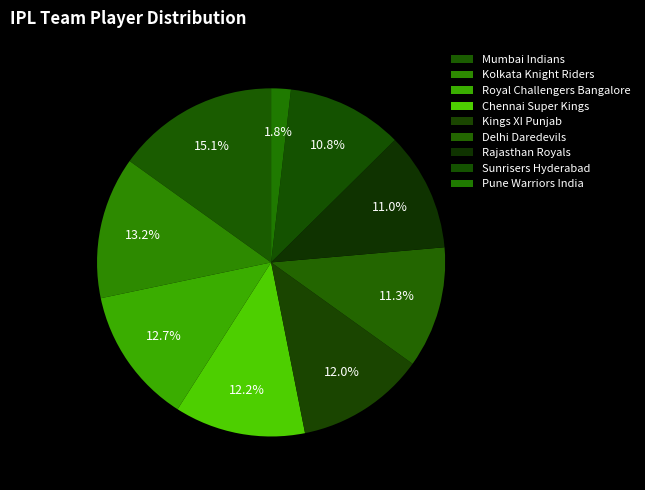

To the nearest percent, what is the average slice percentage?

11%